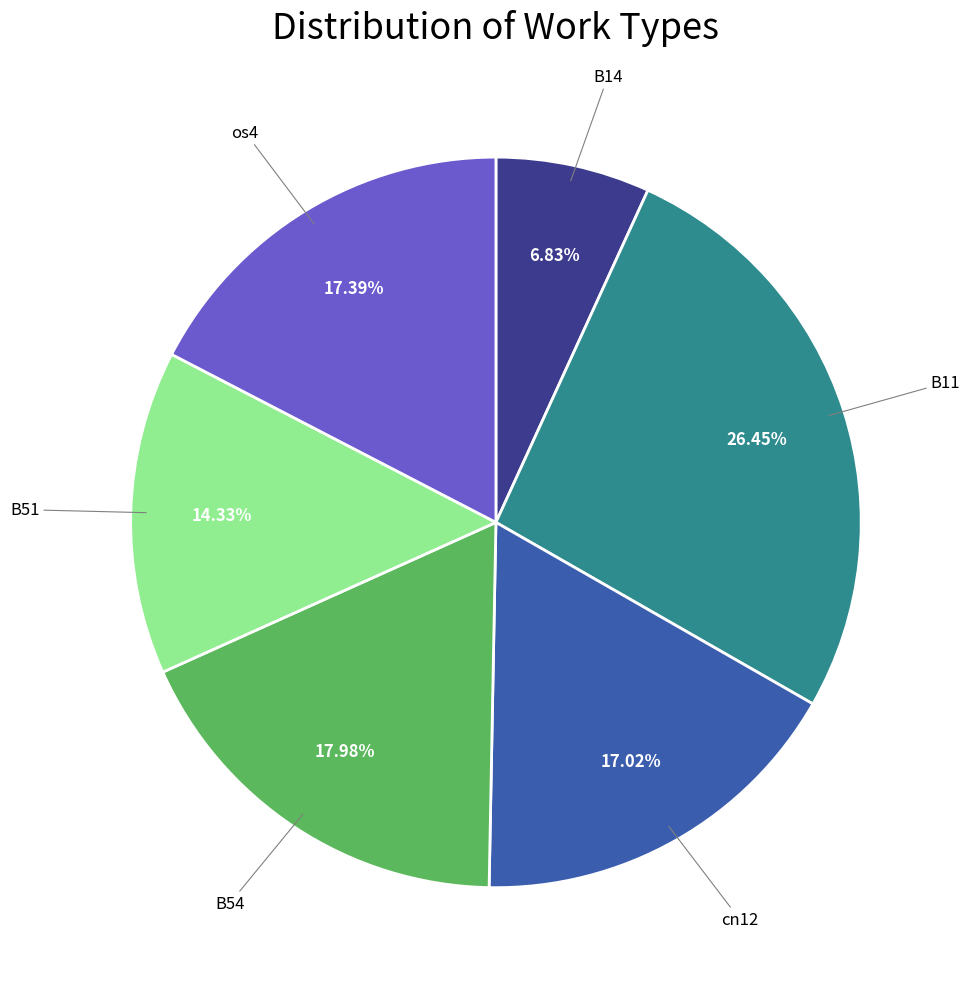

Is there a majority slice in this chart?

No